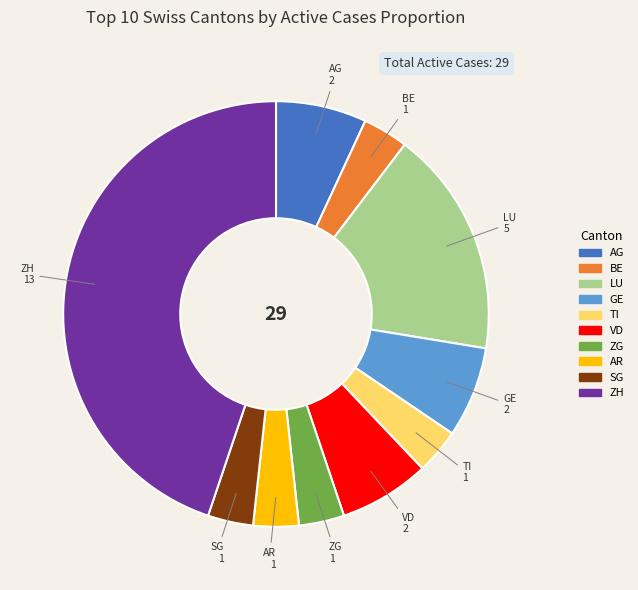

Does any single category account for the majority?

No